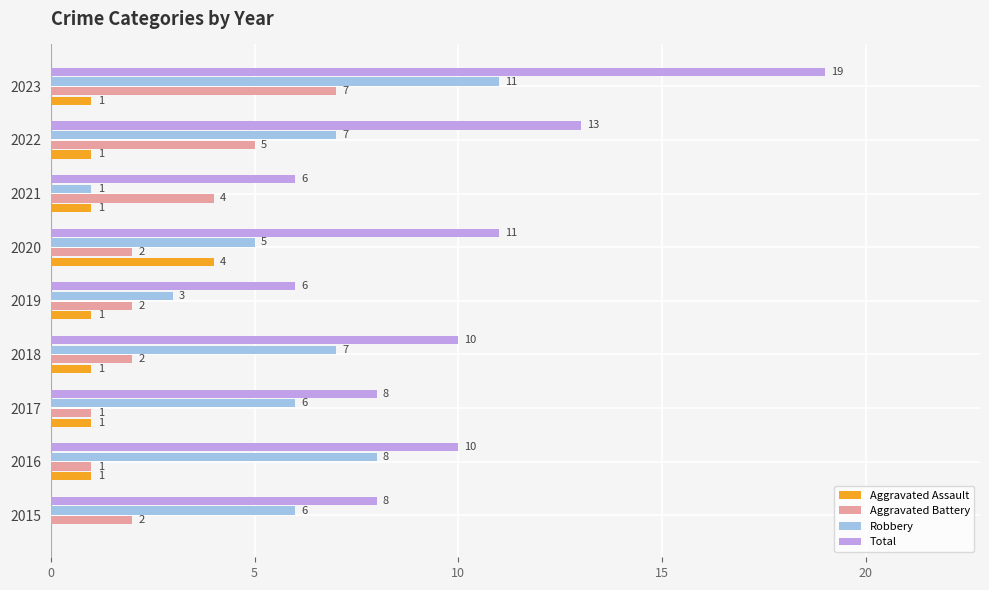

Is it true that Total equals 10 at 2016?

True